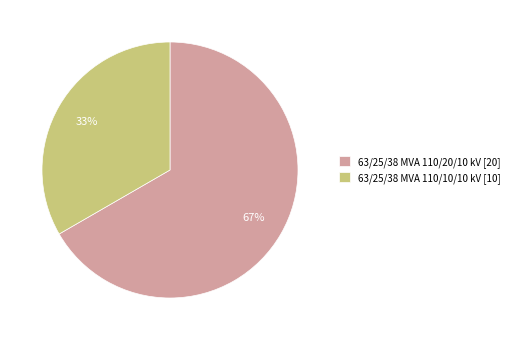

True or false: 63/25/38 MVA 110/20/10 kV accounts for 67% of the total.

True